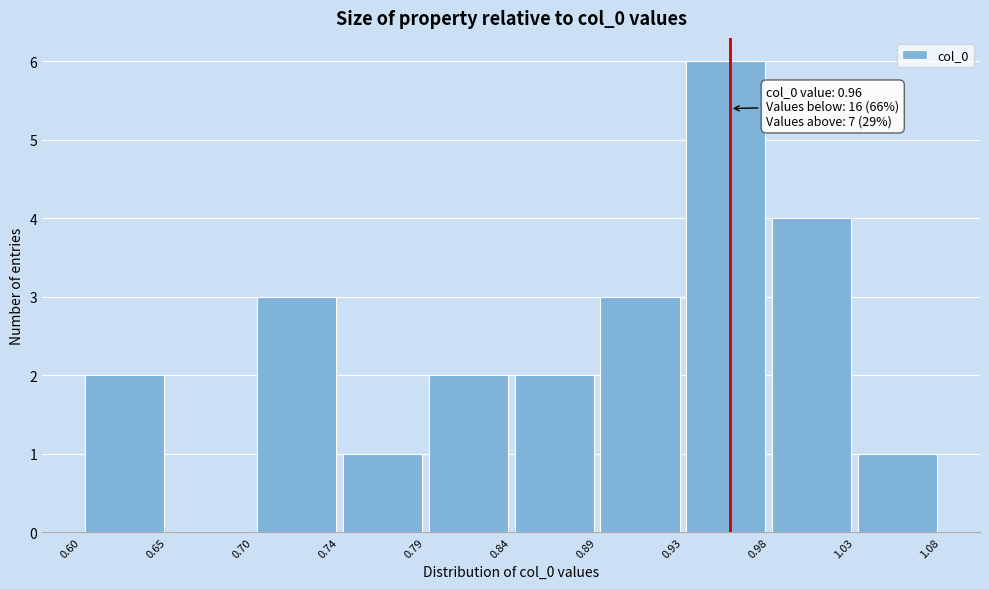

Over which range of the x-axis is the bar tallest?

0.93 to 0.98